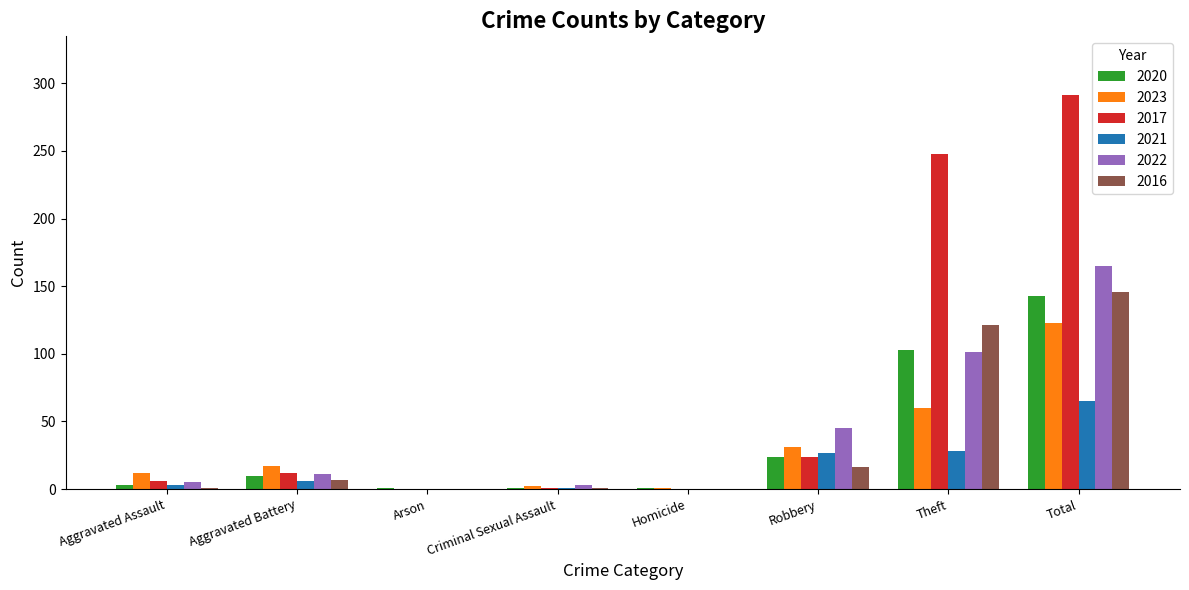

At which label is 2020 closest to 72?

Theft